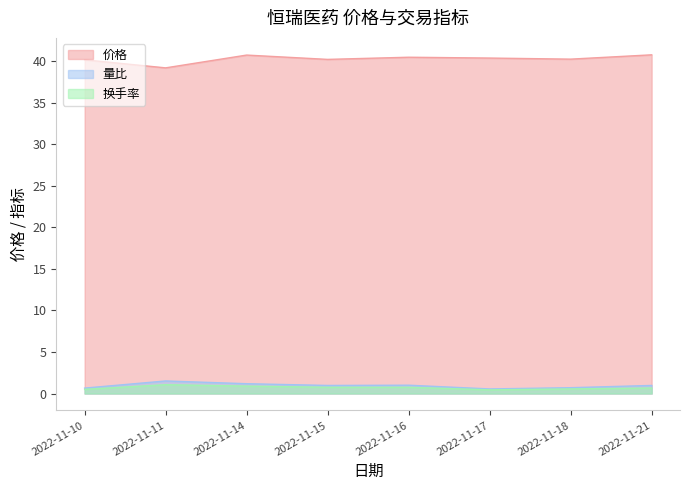

Which category has the highest value in the 价格 series?

2022-11-21